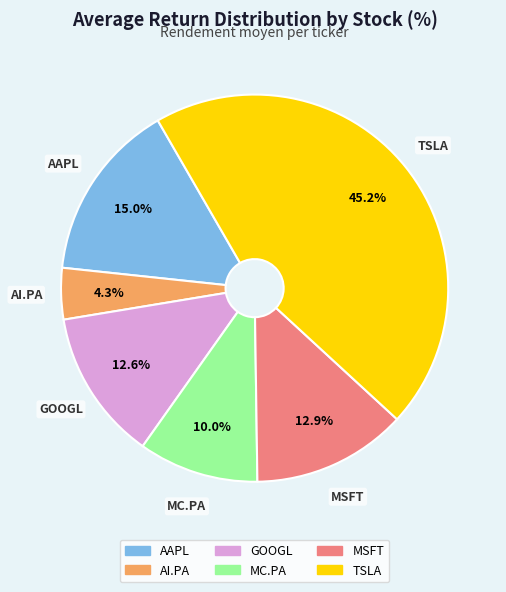

Which slice is the largest?

TSLA